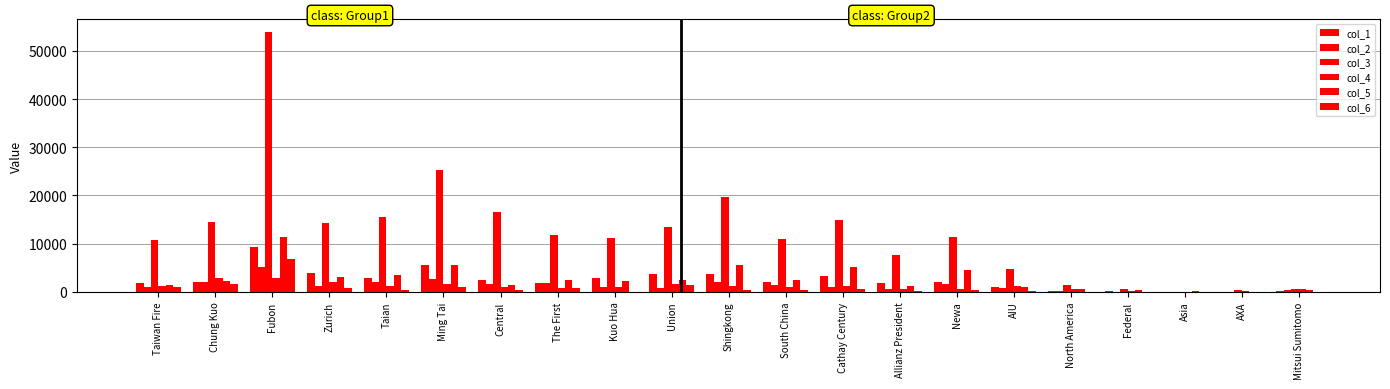

Are the bars grouped side by side (vs. stacked)?

Yes